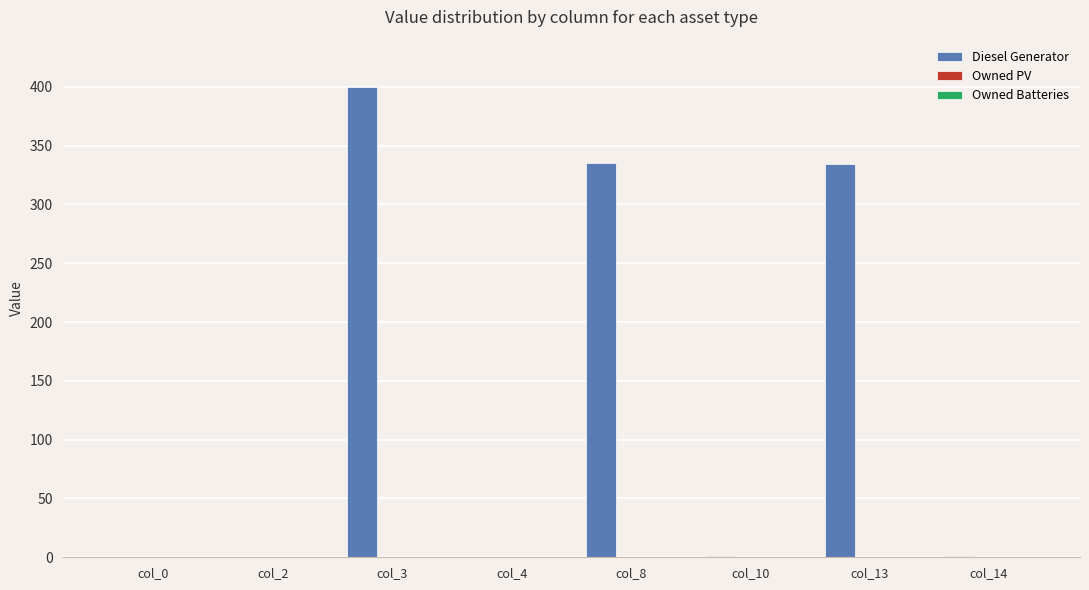

What is the change in value from col_0 to col_8?

+335